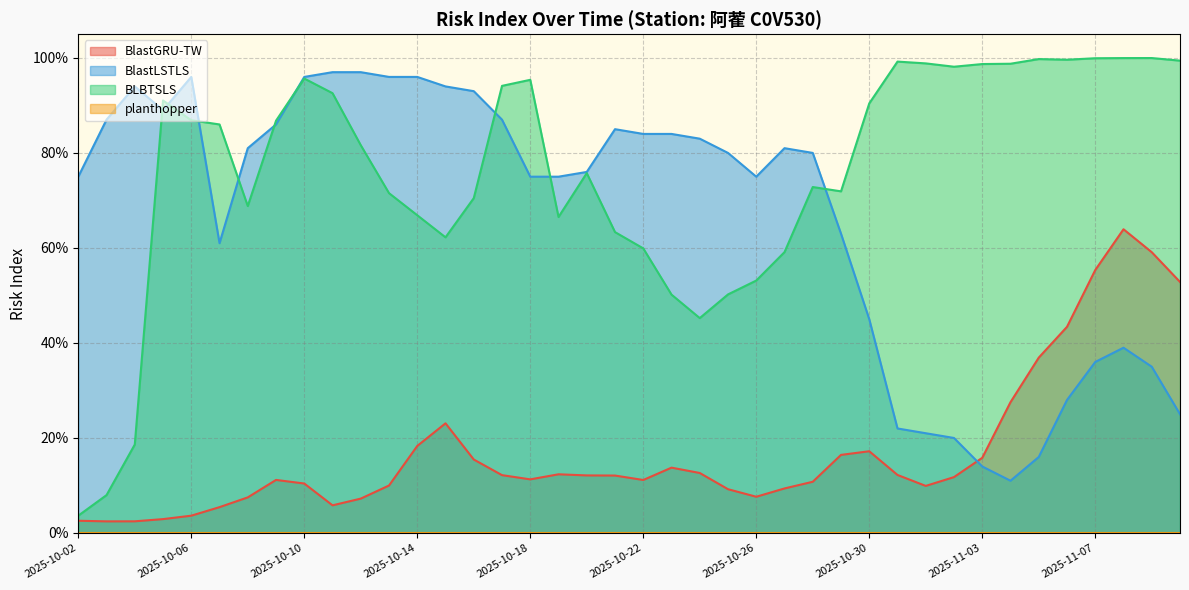

At which category is the sum across all series the highest?

2025-11-08